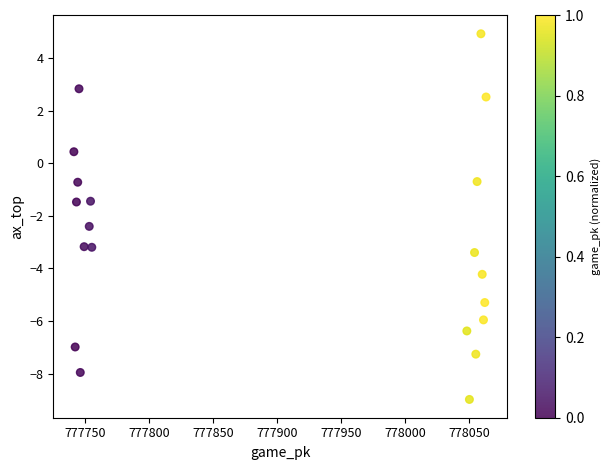

What is the range of X values (max minus min)?

322.0